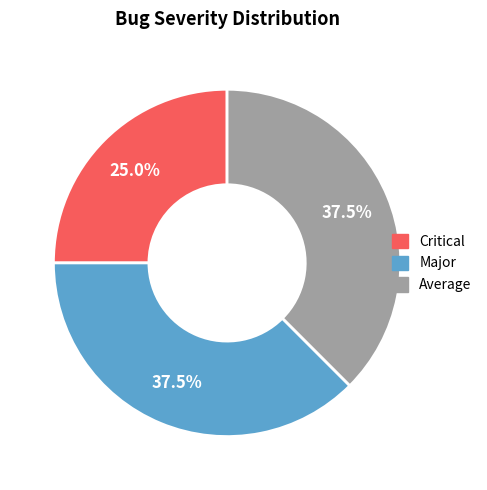

To the nearest percent, what is the average slice percentage?

33%